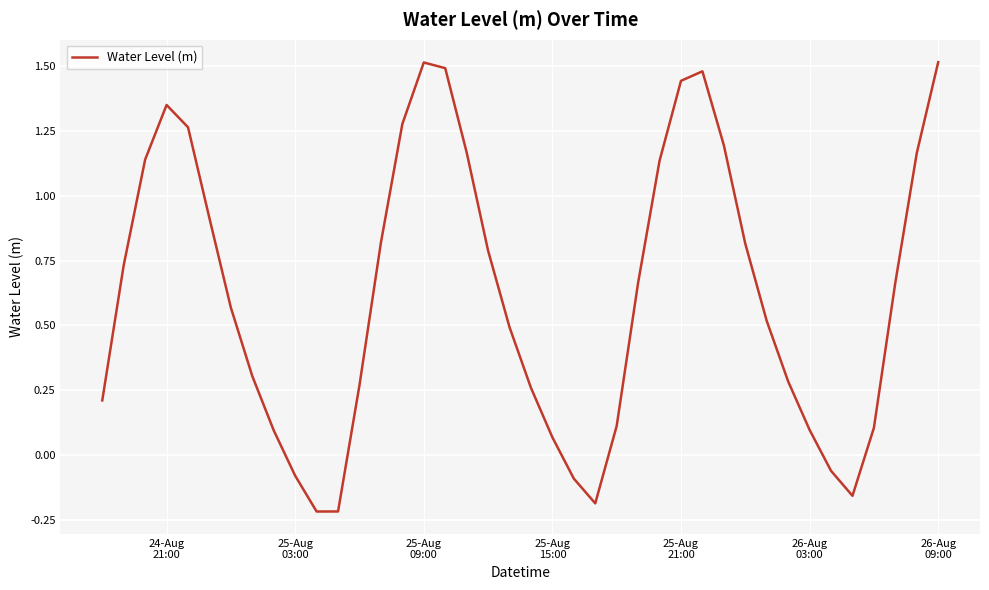

What is the difference between the maximum and minimum values?

1.7